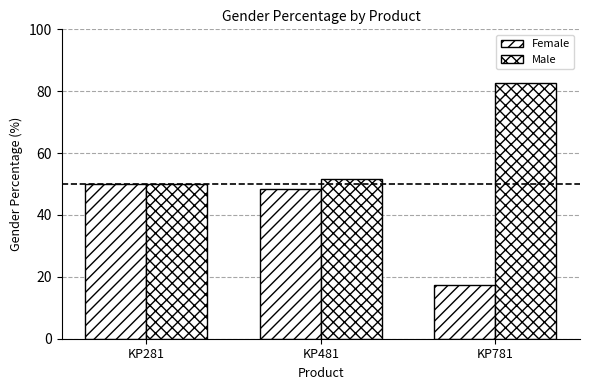

Count the number of data series in this chart.

2